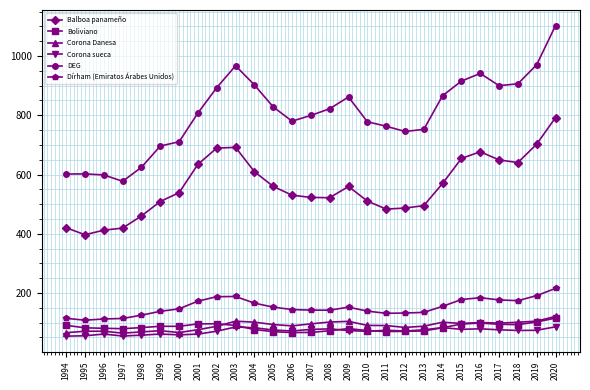

At which category is the sum across all series the highest?

2020